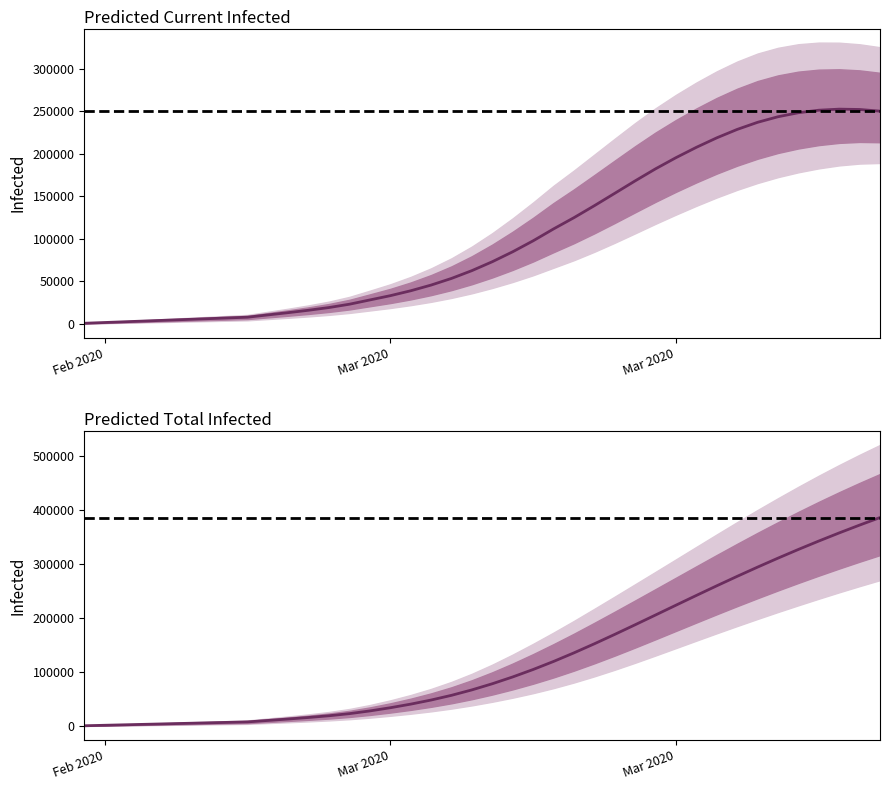

True or false: predicted_total_infected_upper and predicted_current_infected_mean intersect in this chart.

False